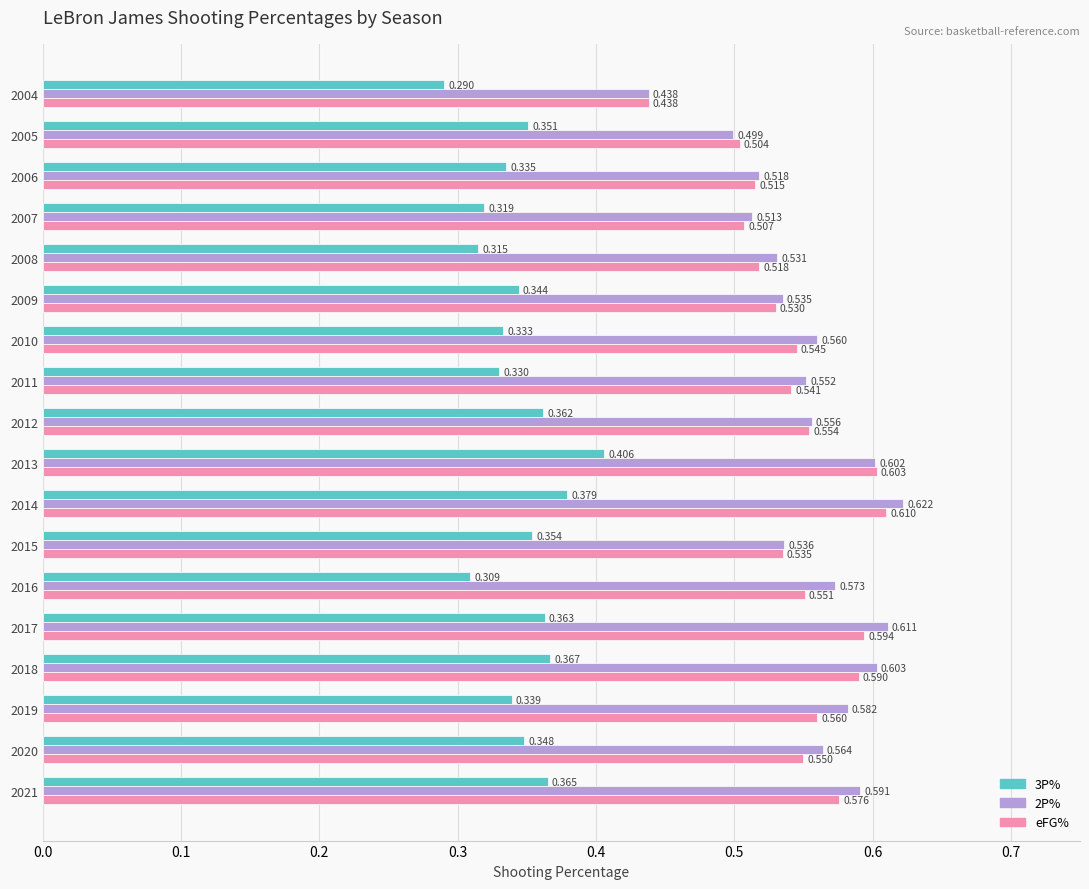

Which series has the widest spread of values?

2P%